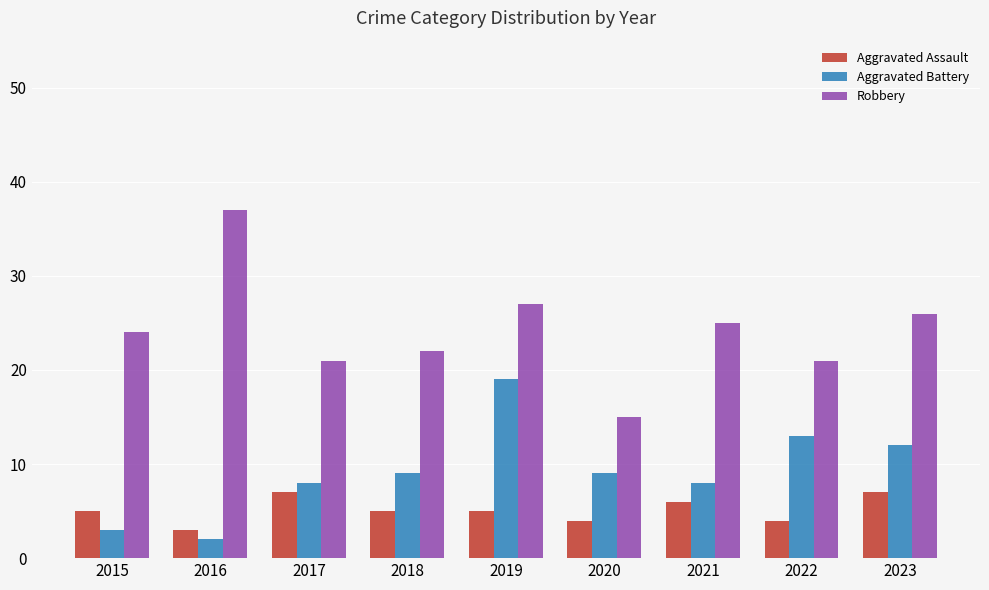

How many categories are shown in the chart?

9